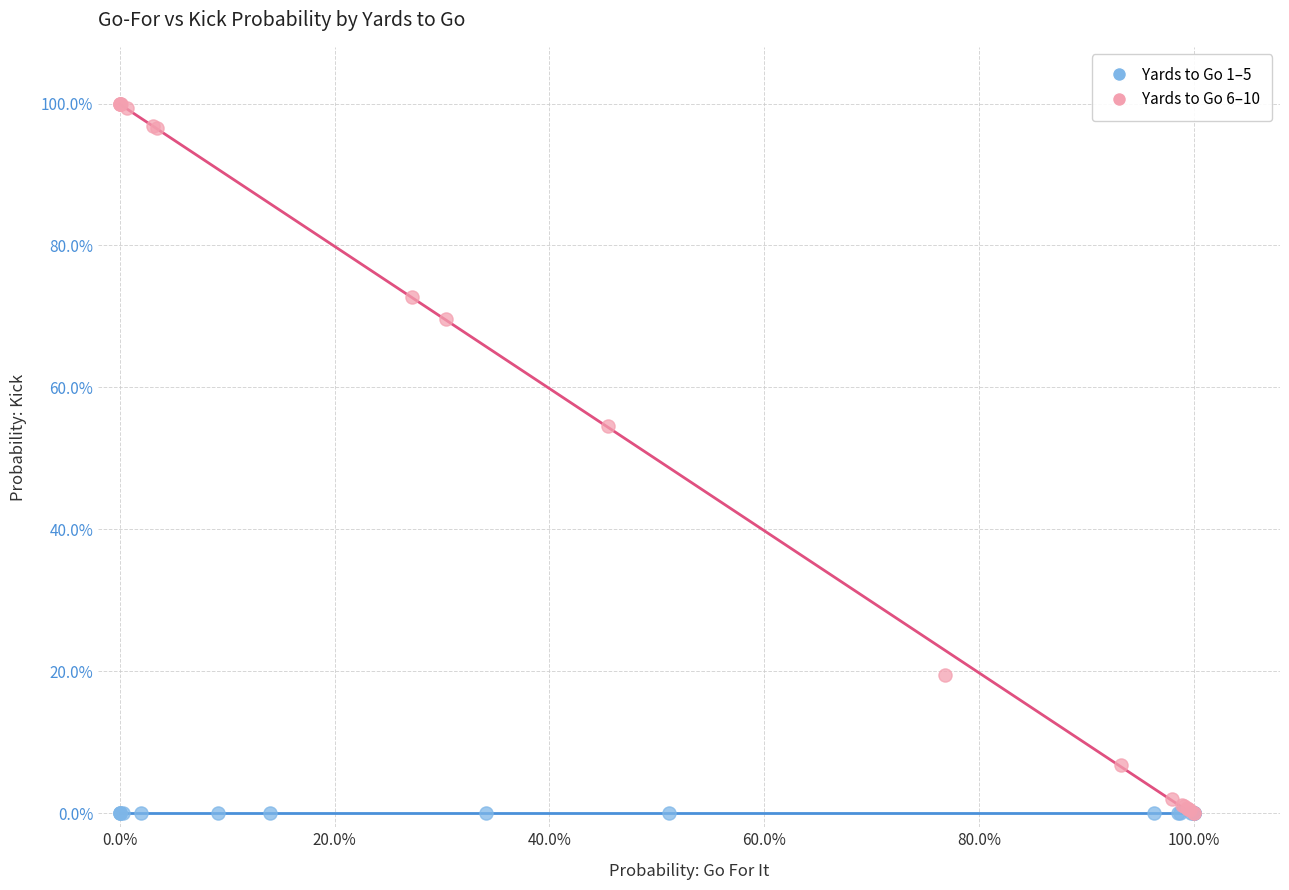

Which series contains the highest Y value?

Yards to Go 6–10